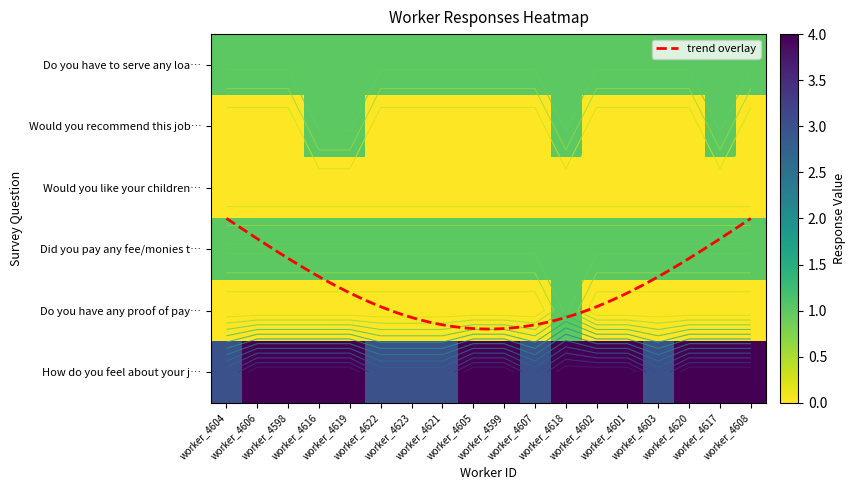

Which category has the lowest value across all series?

worker_4604